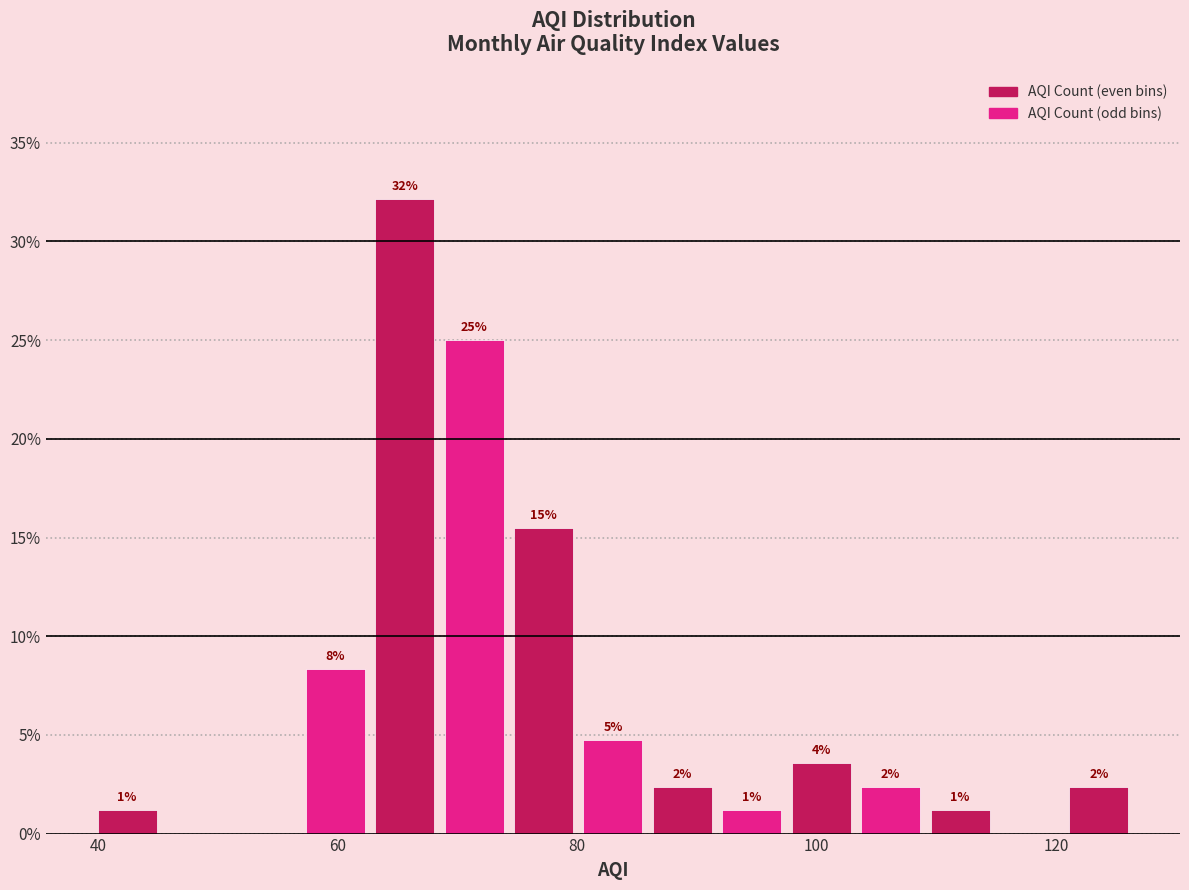

Around what value on the x-axis is the tallest bar? Give the approximate position of its centre, as read against the axis.

66